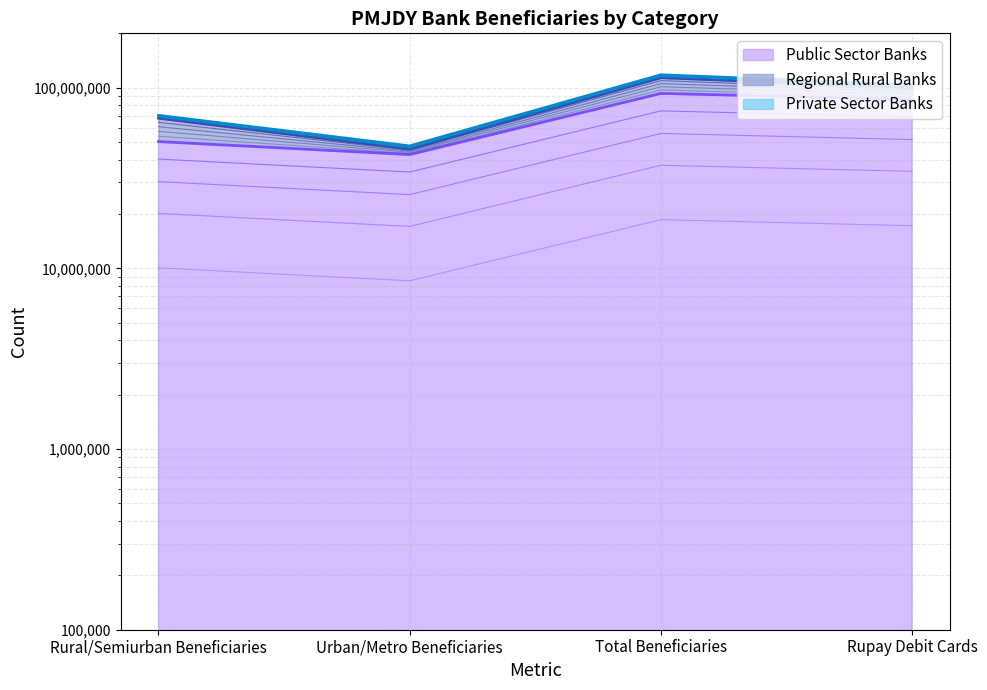

At which category does Public Sector Banks reach its first local peak?

Total Beneficiaries